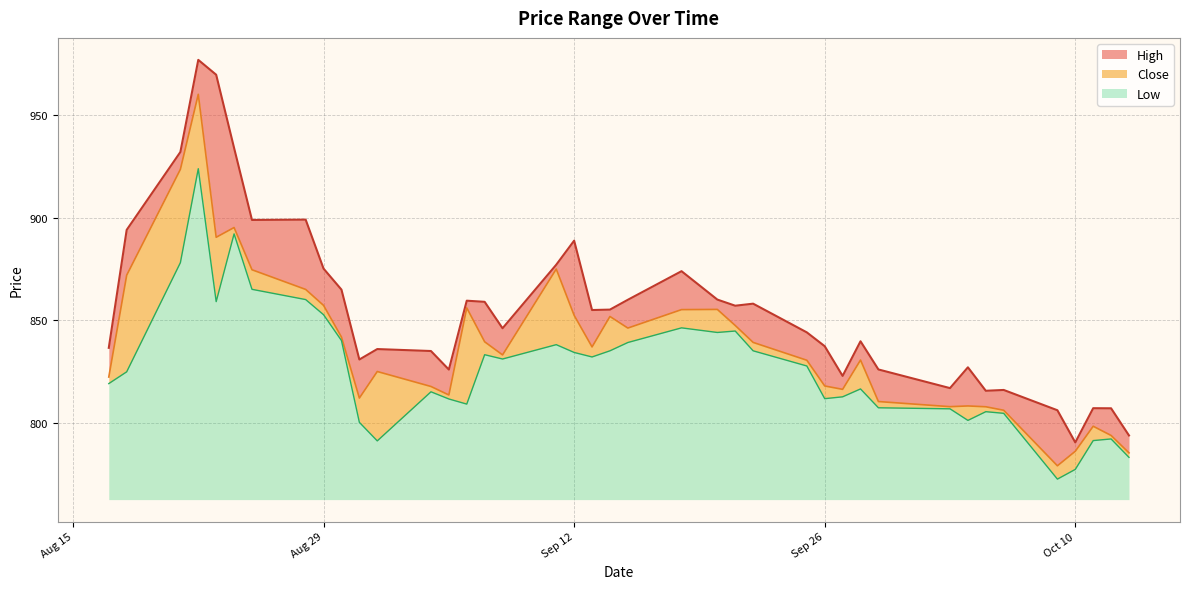

Is it true that Low equals 892.0 at 2023-08-24?

True